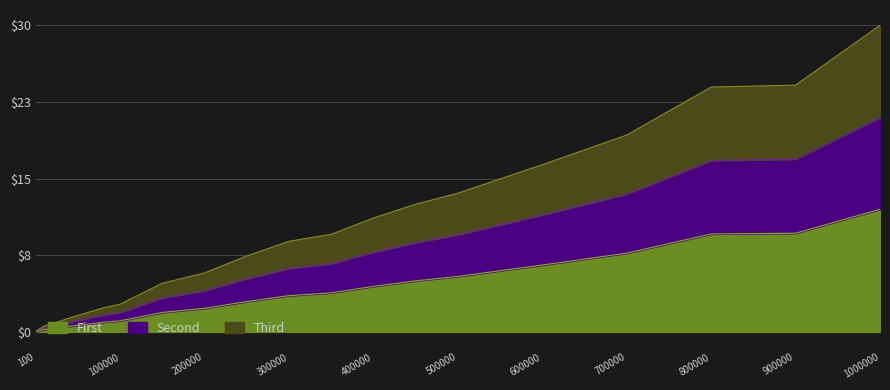

Which category has the lowest value across all series?

100